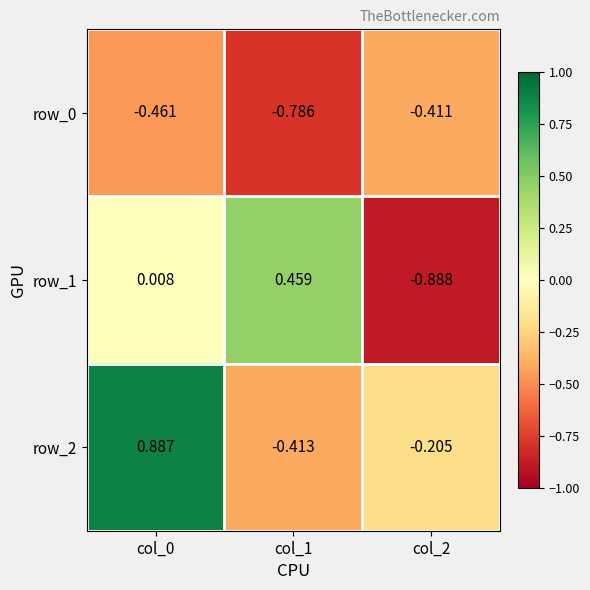

How many series are shown in this chart?

3